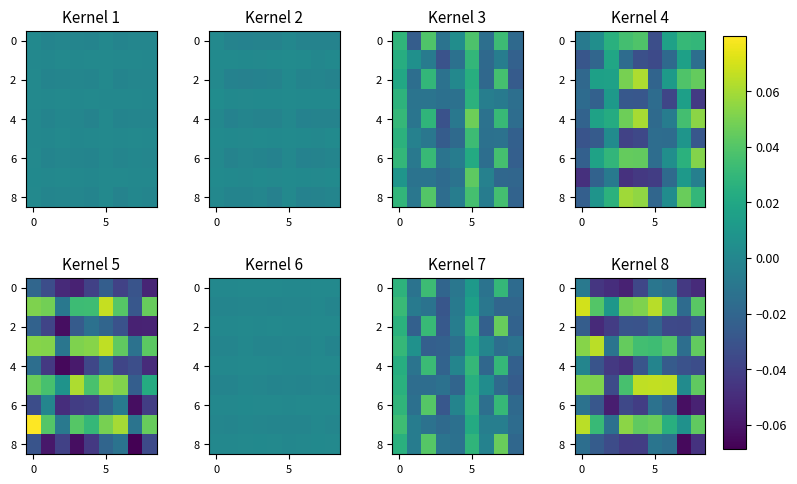

At how many categories does at least one series exceed 0?

9